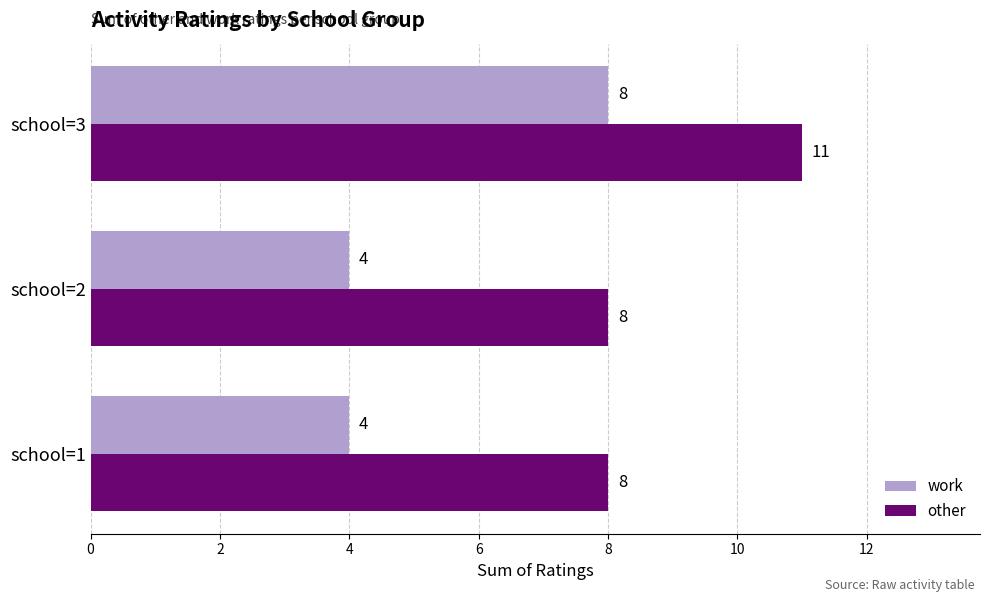

What is the maximum value for work?

8